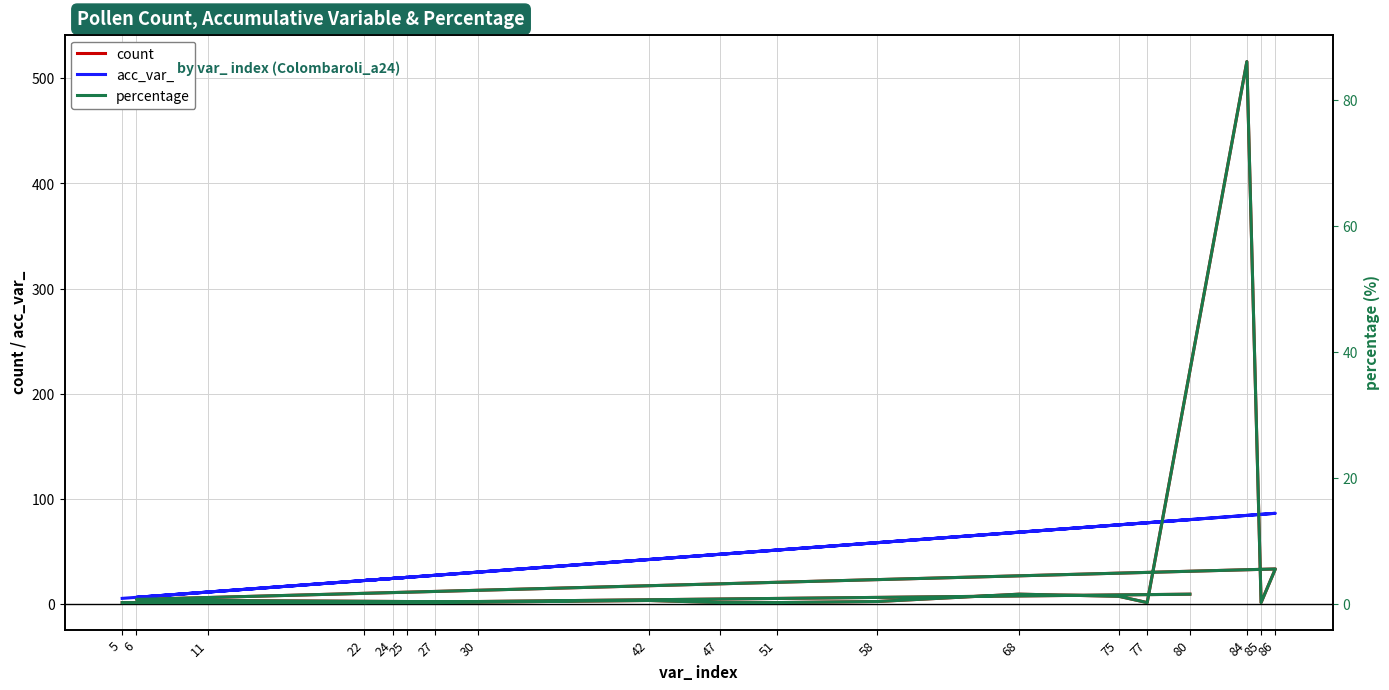

List the series in order of their overall mean, lowest first.

percentage, count, acc_var_